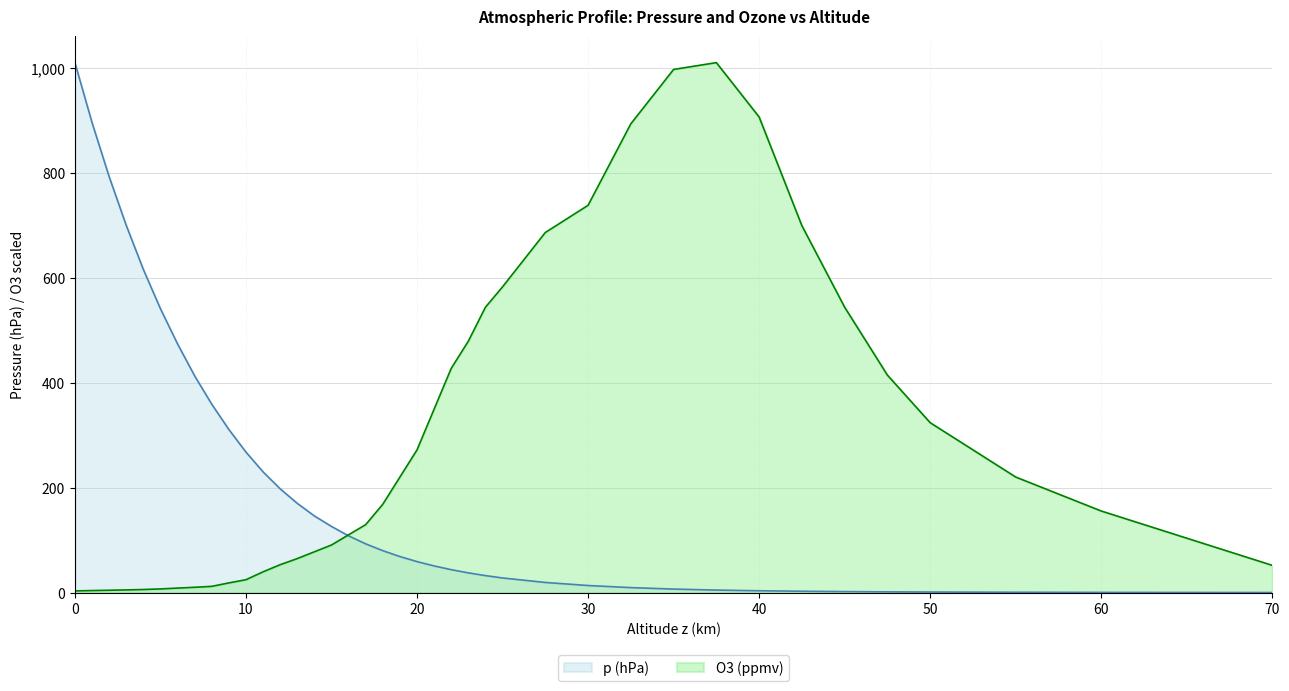

The value of O3 (ppmv) at 5.0 is 11.1. True or false?

False